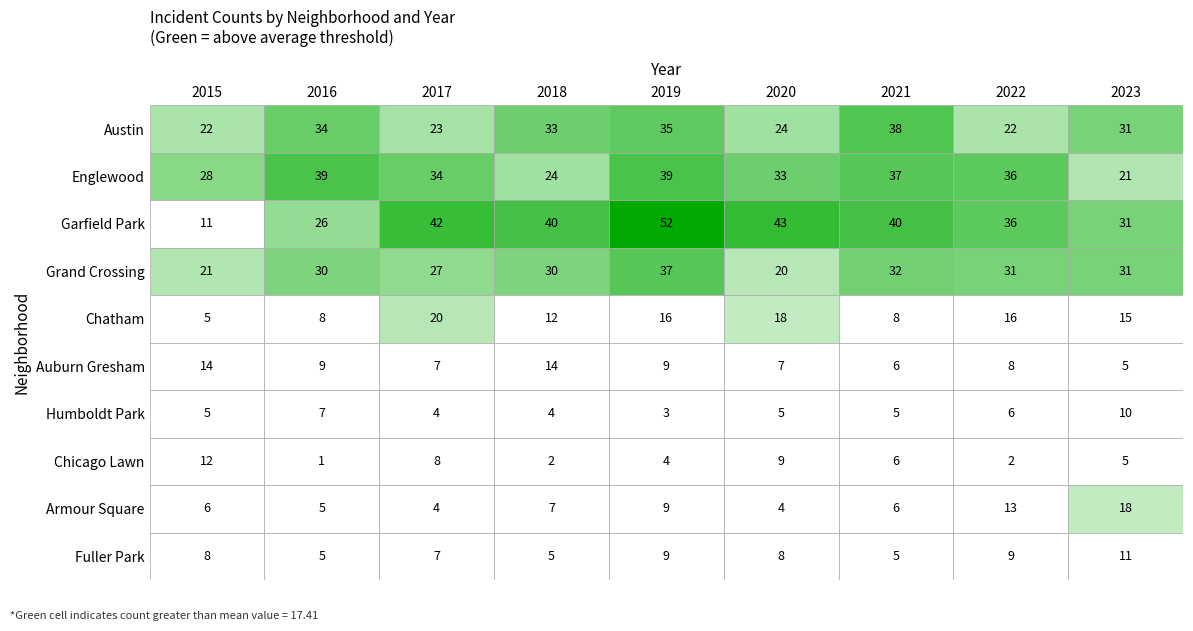

What is the difference between the second highest and second lowest values in the Fuller Park series?

4